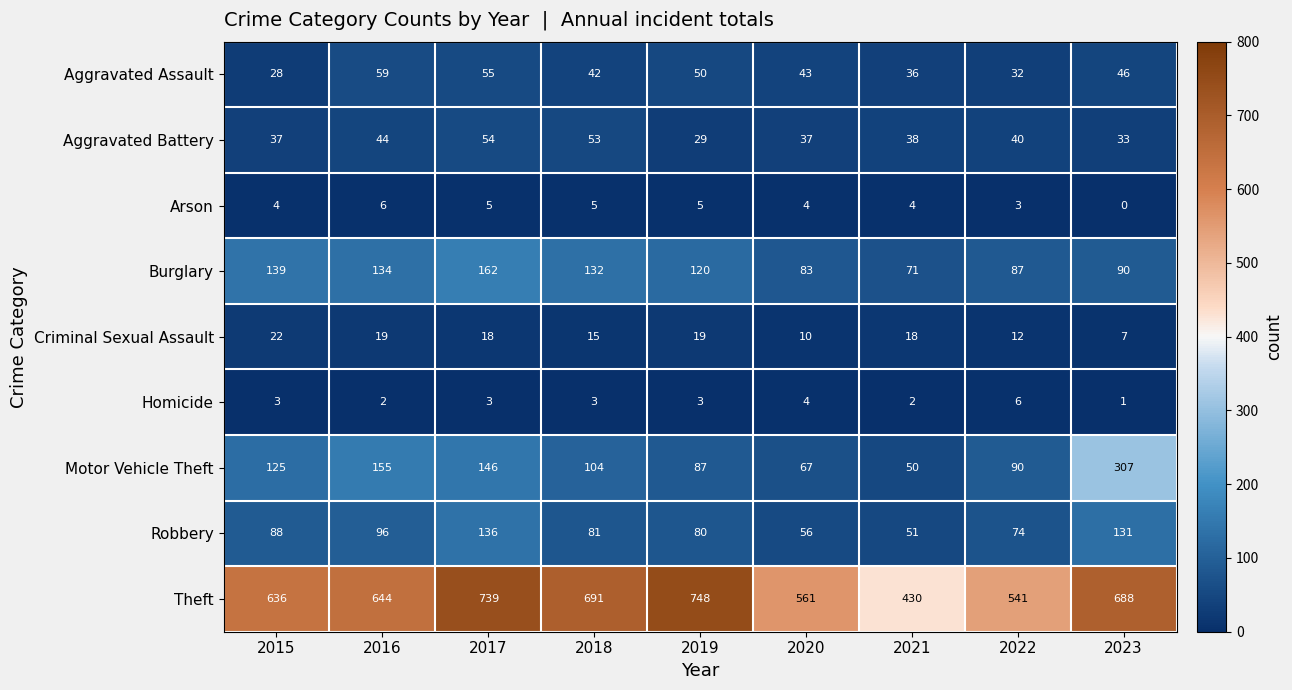

How many values in the Criminal Sexual Assault series are below 18?

4